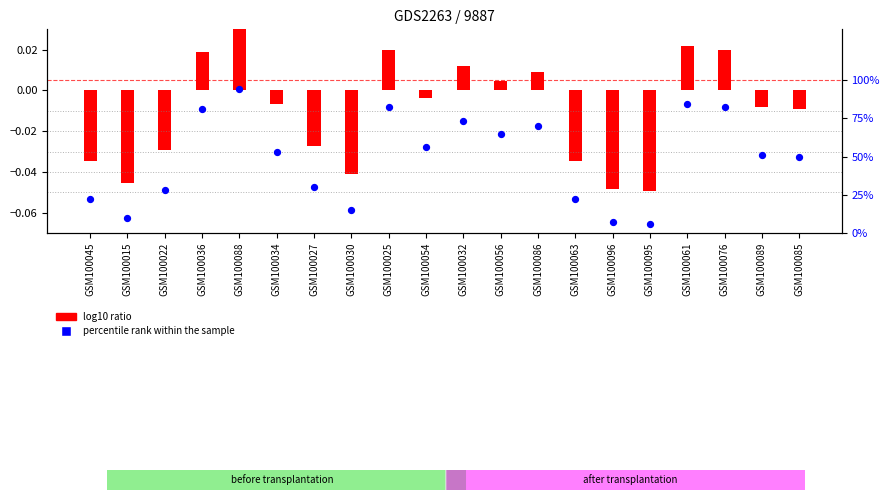

Which series has the largest Y range (max minus min)?

percentile rank within the sample